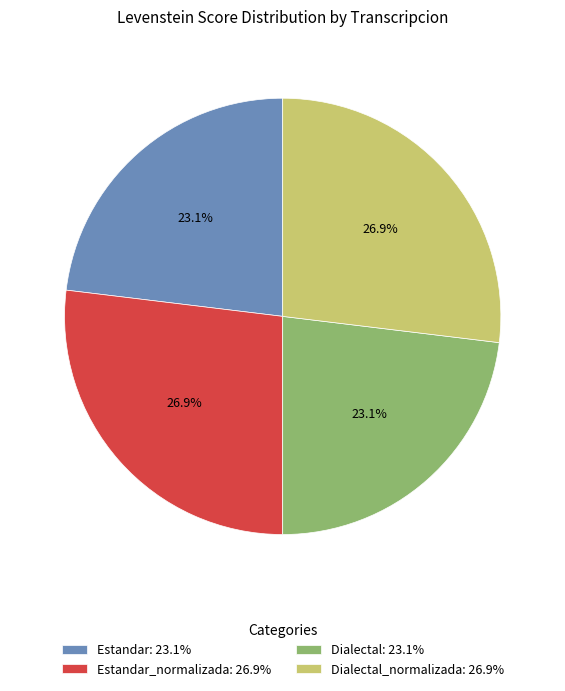

What portion of the pie excludes Dialectal: 23.1%?

76.9%